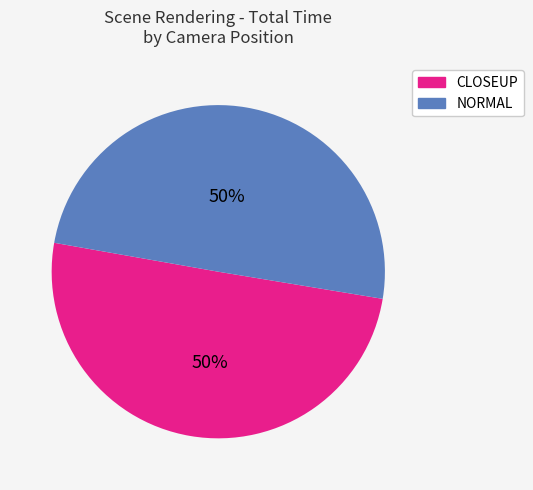

Combined, do CLOSEUP and NORMAL account for over 50%?

Yes